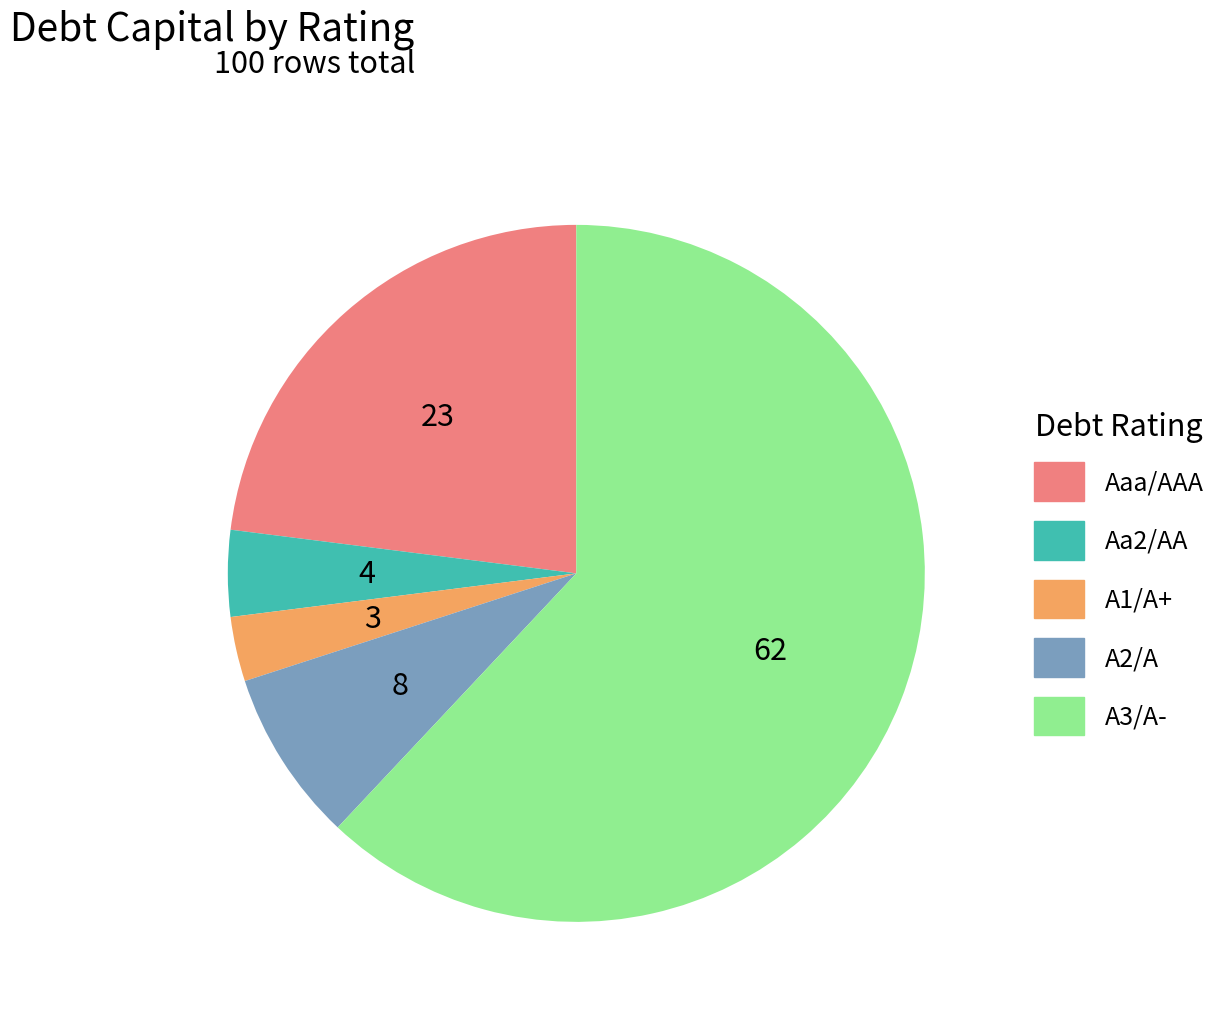

How many segments does this pie chart have?

5